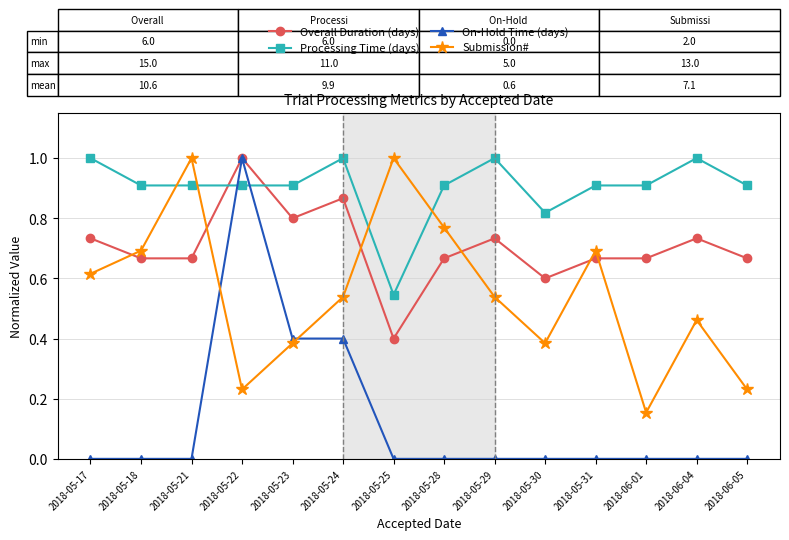

Rank the series at 2018-05-21 from highest to lowest value.

Submission#, Processing Time (days), Overall Duration (days), On-Hold Time (days)